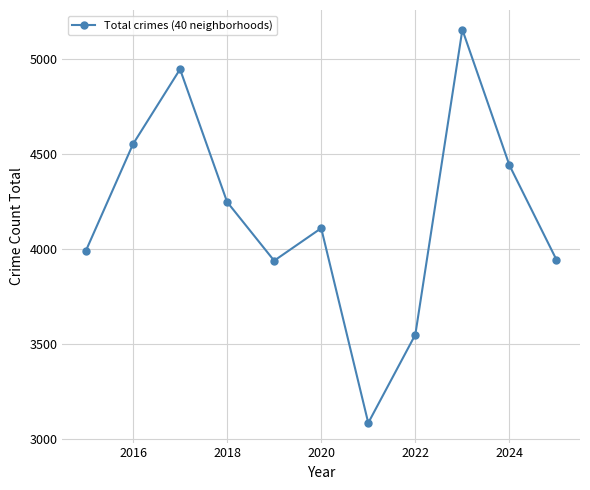

How many interior local valleys (lower than both neighbors) does the data have?

2